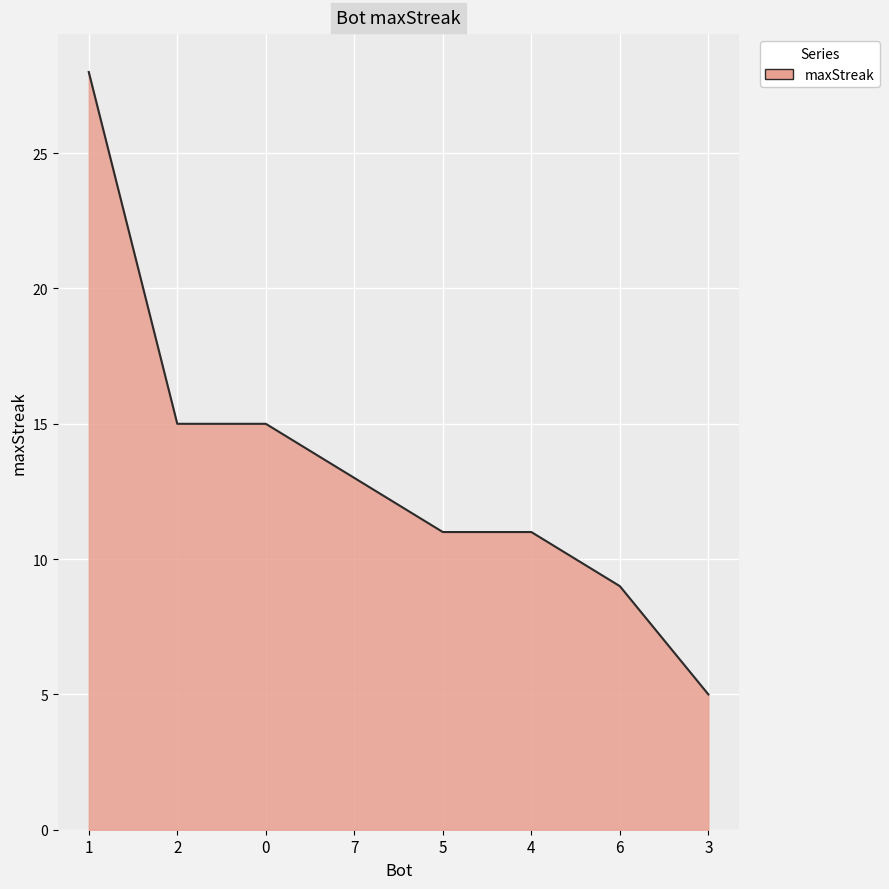

Which category has the lowest value across all series?

3